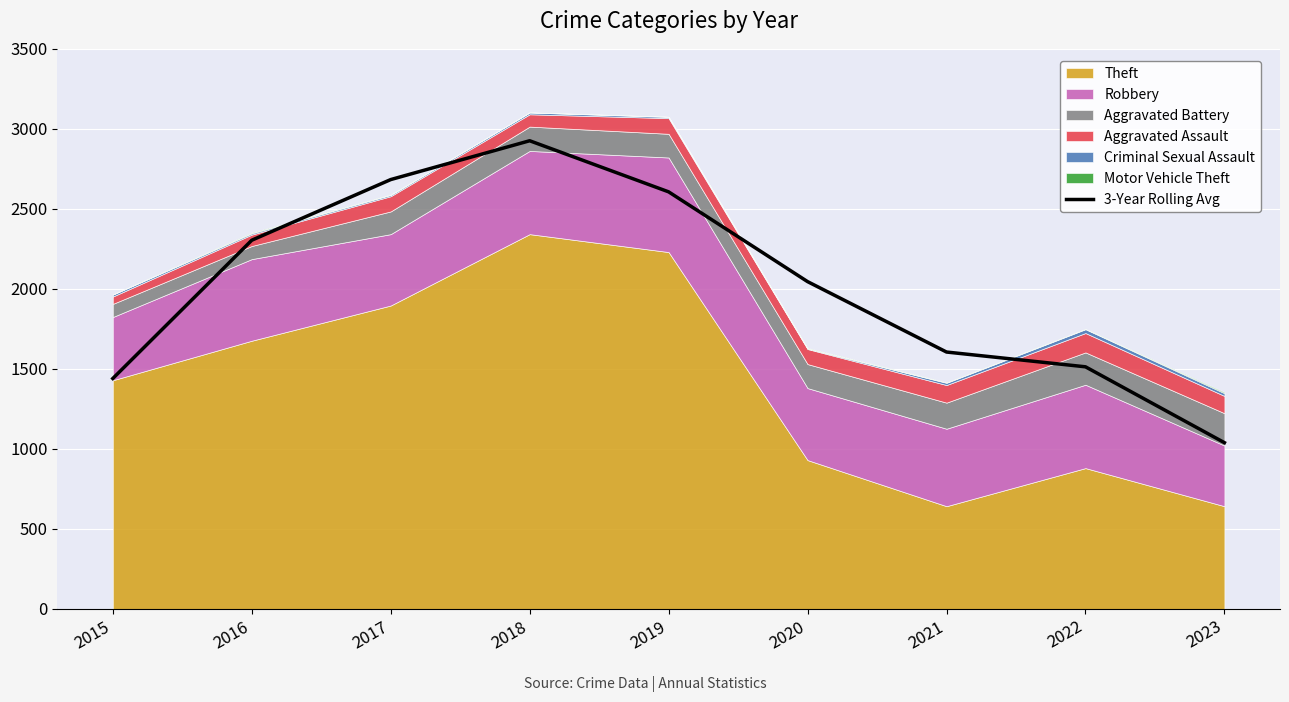

What is the maximum value shown in the chart?

2925.7